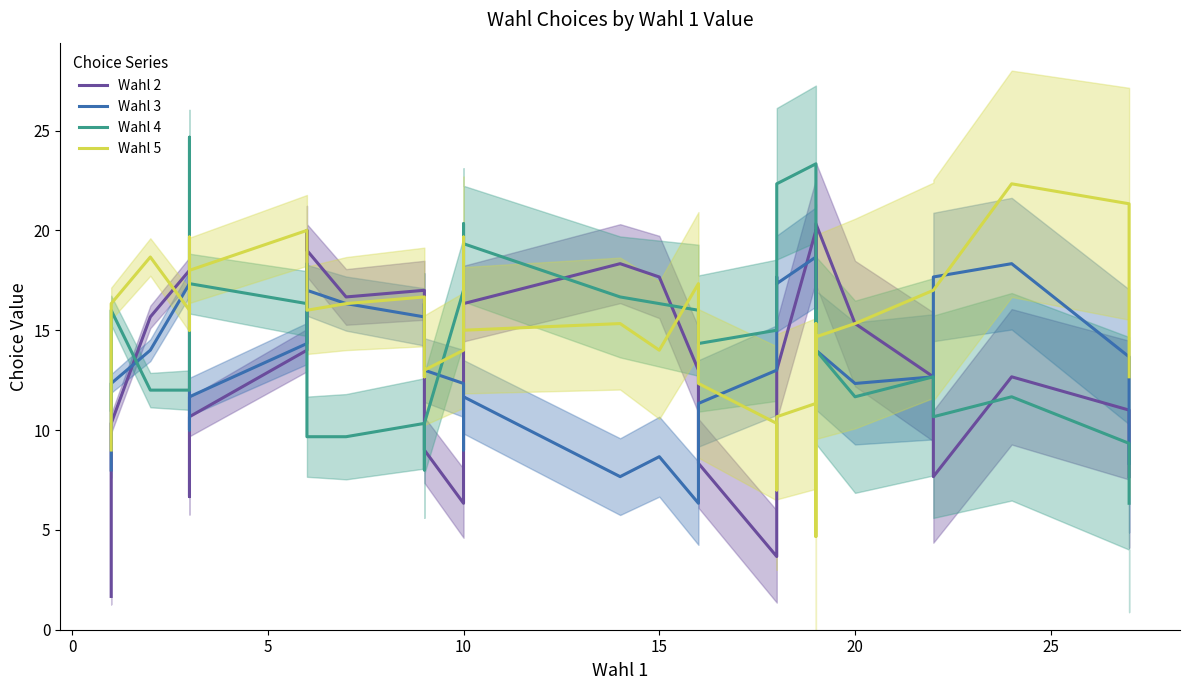

Rank the series by their maximum value, from highest to lowest.

Wahl 4, Wahl 5, Wahl 2, Wahl 3